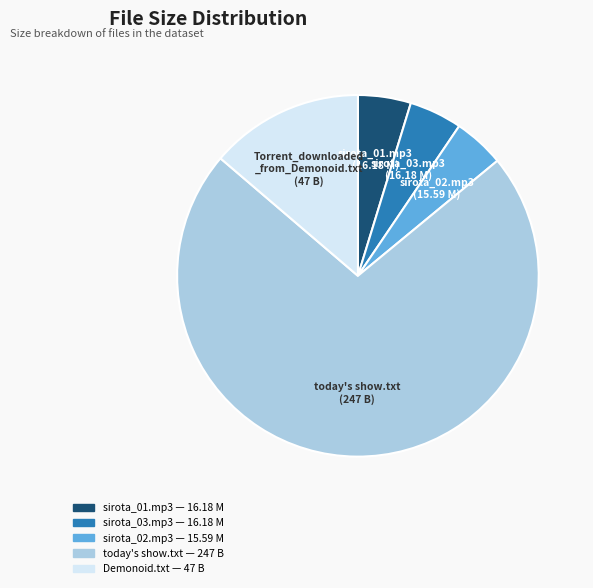

Is there a majority slice in this chart?

Yes